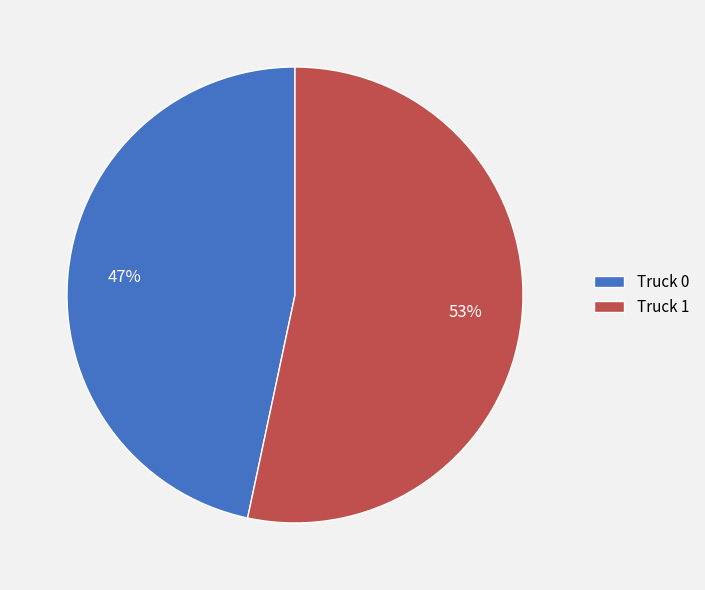

Is the sum of Truck 1 and Truck 0 greater than half?

Yes